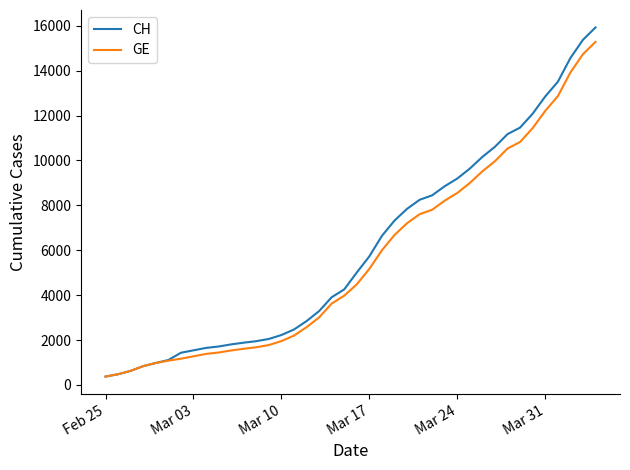

How many values in the GE series are below 4485?

20